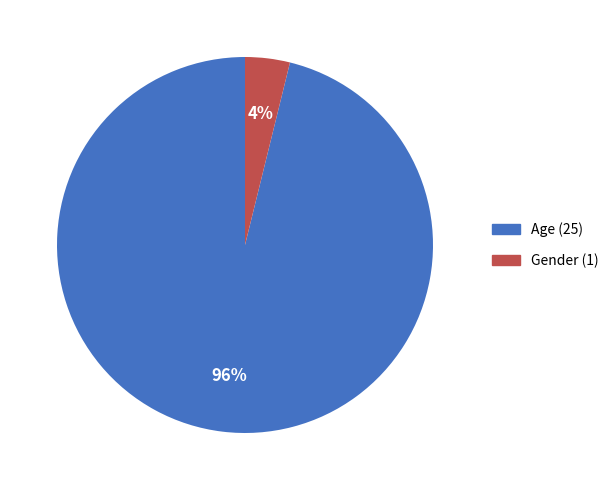

The Age slice represents 96% of the pie. True or false?

True